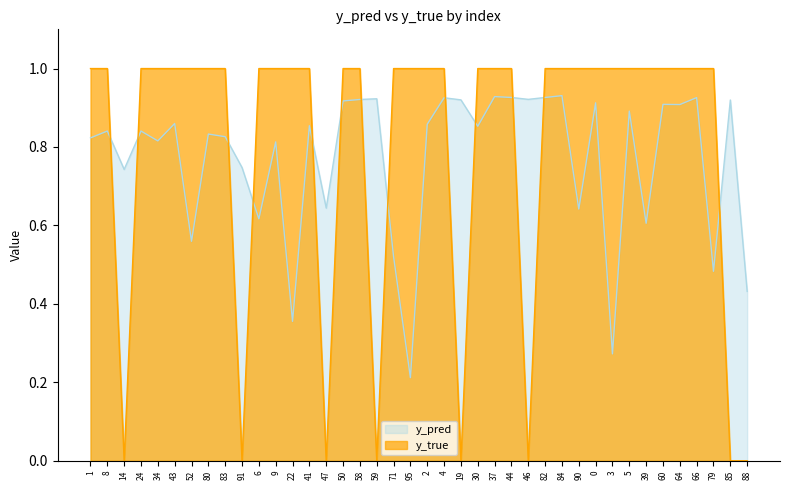

True or false: y_true has more than 0 points higher than both neighbors.

False